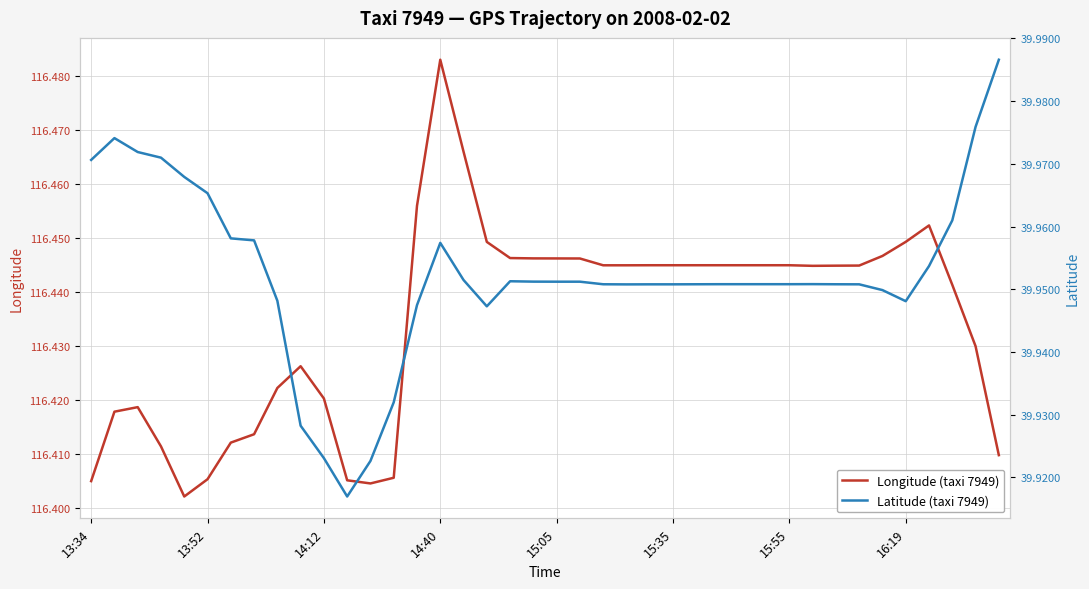

The value of Longitude (taxi 7949) at 15:55 is 34.7. True or false?

False